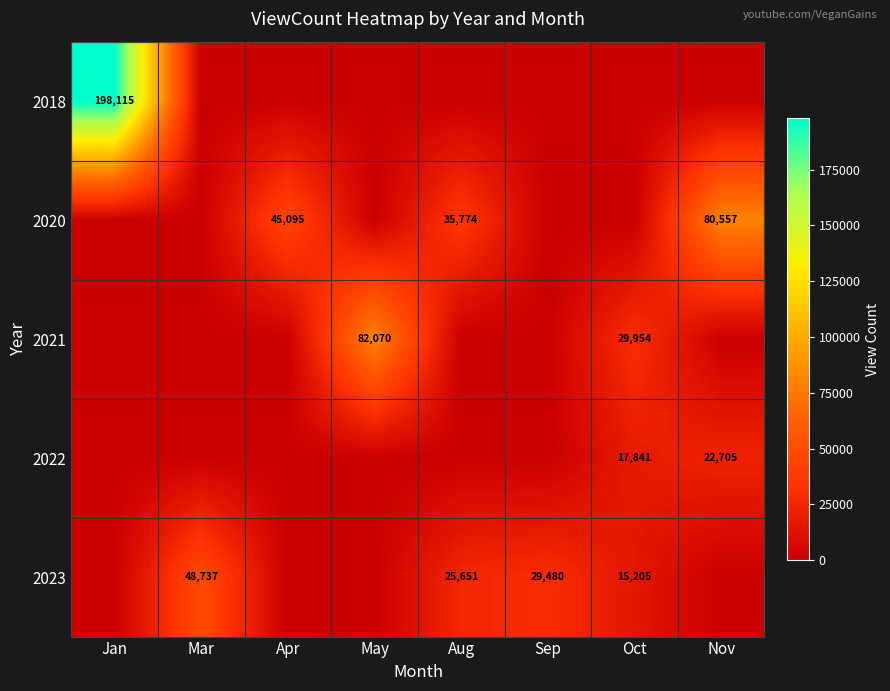

True or false: 2023 has a value of 16953 at Sep.

False